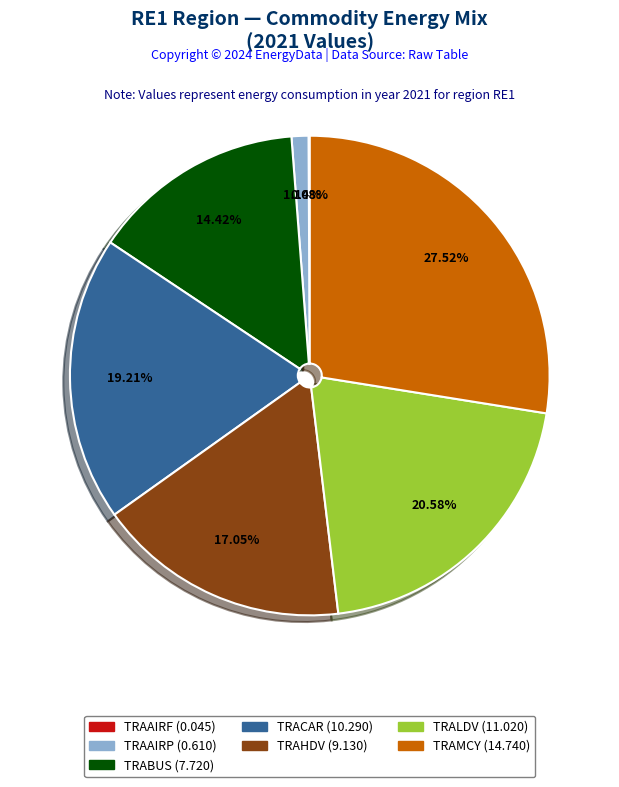

Does any single category account for the majority?

No